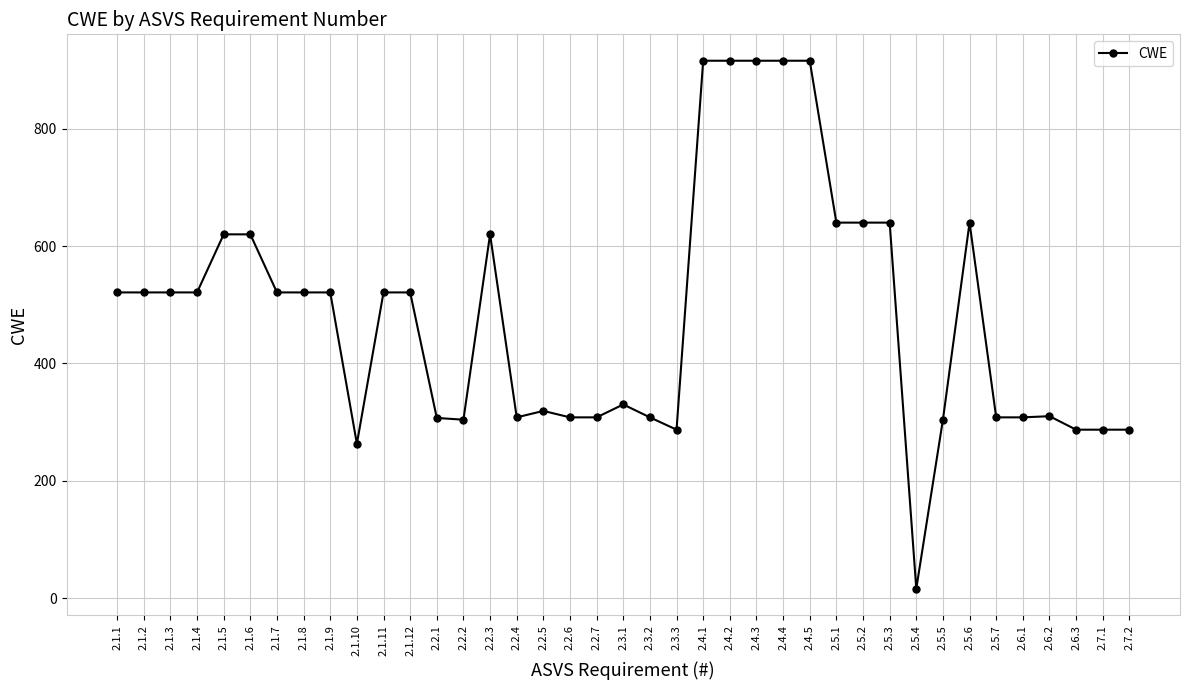

What is the difference between the maximum and minimum values?

900